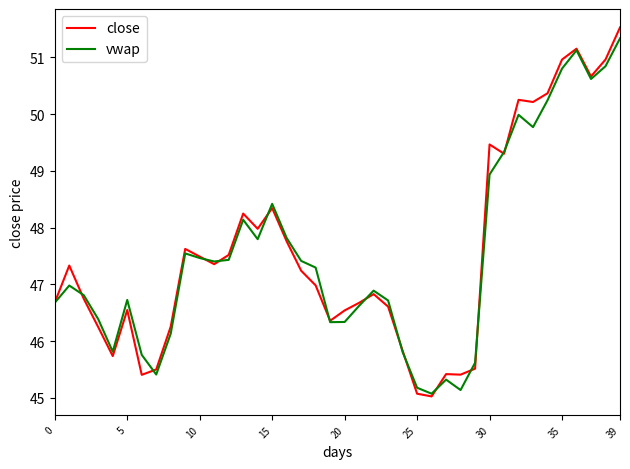

What is the highest value of the vwap series?

51.3